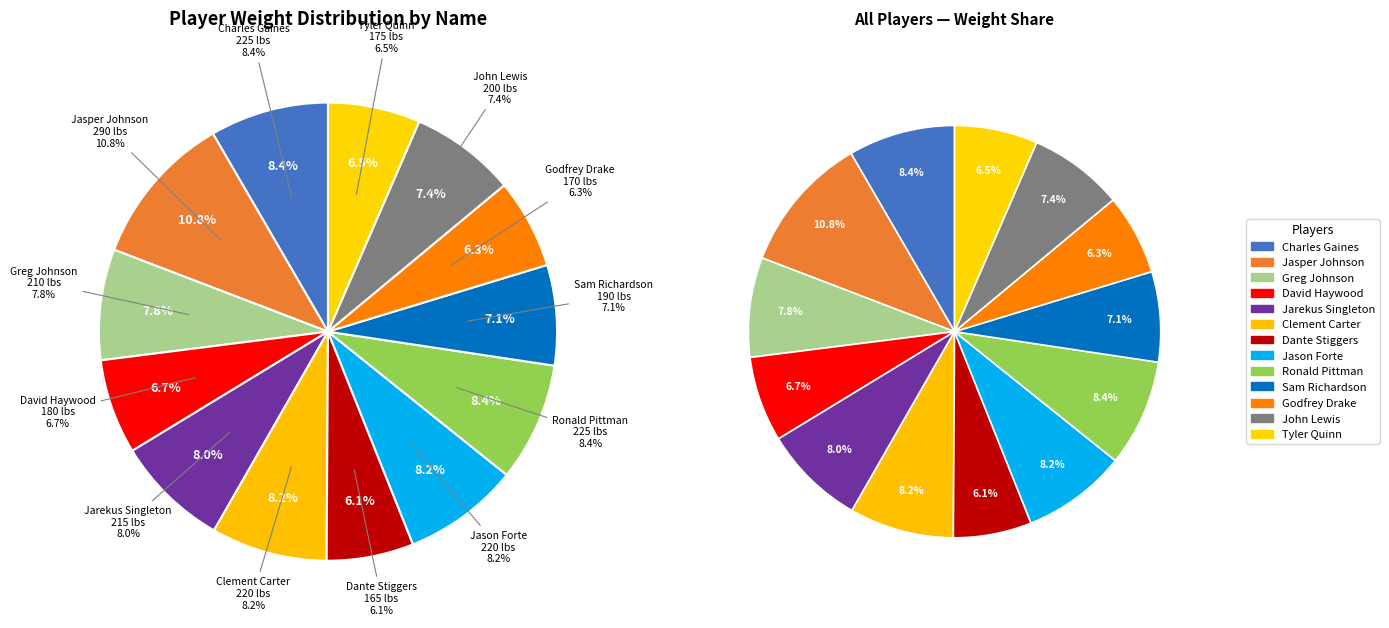

What is the change in value from Charles Gaines to Dante Stiggers?

-60